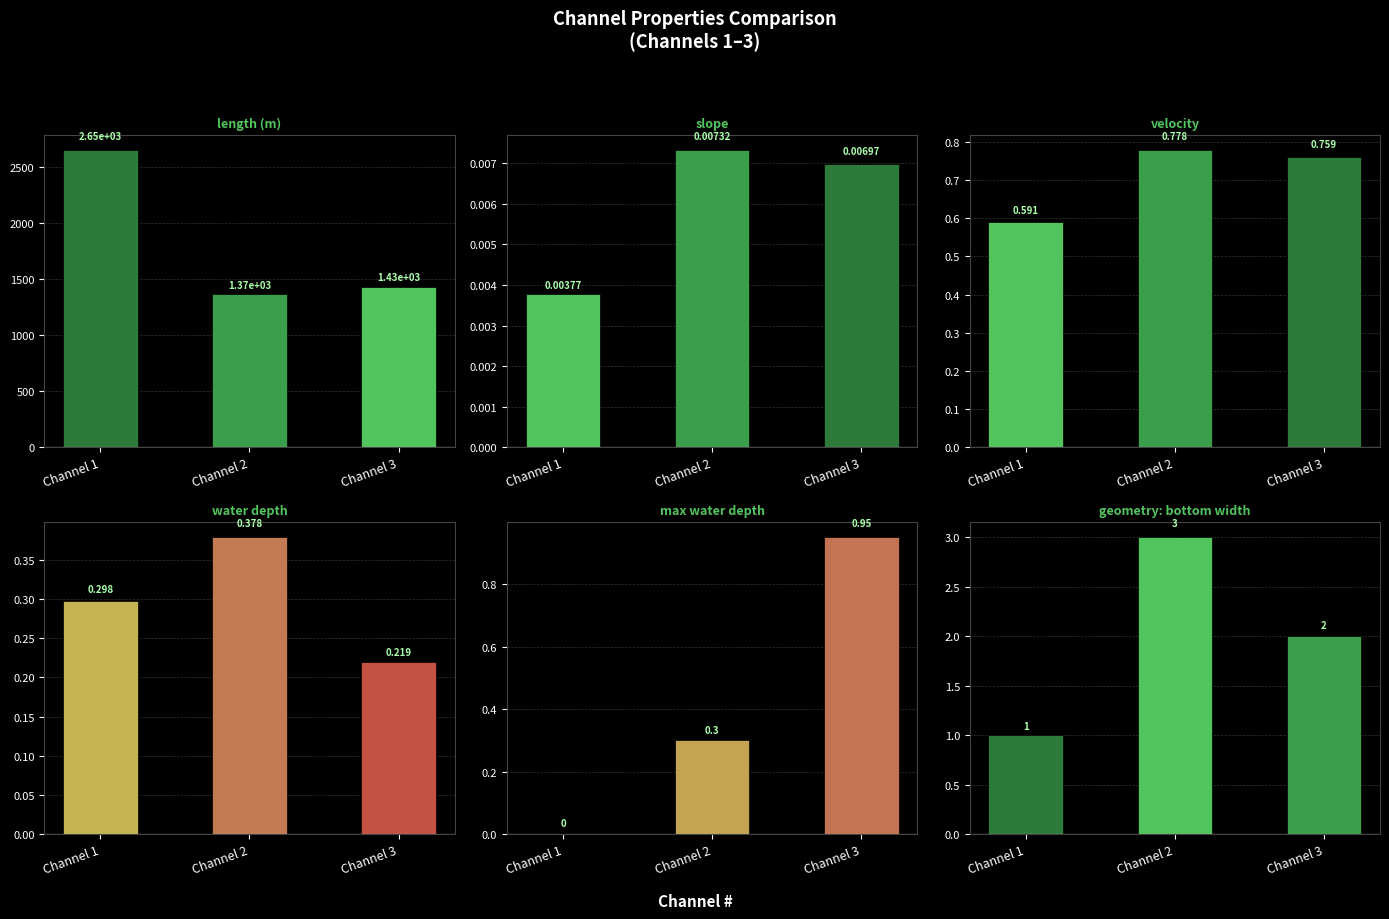

What is the total value across all series at Channel 1?

2652.7